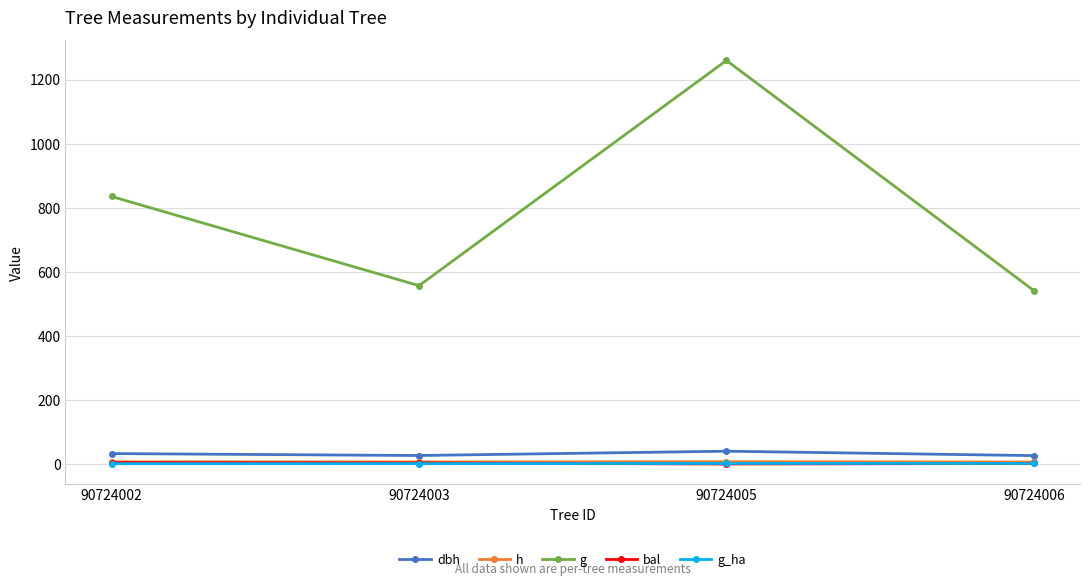

How many lines are shown in the chart?

5